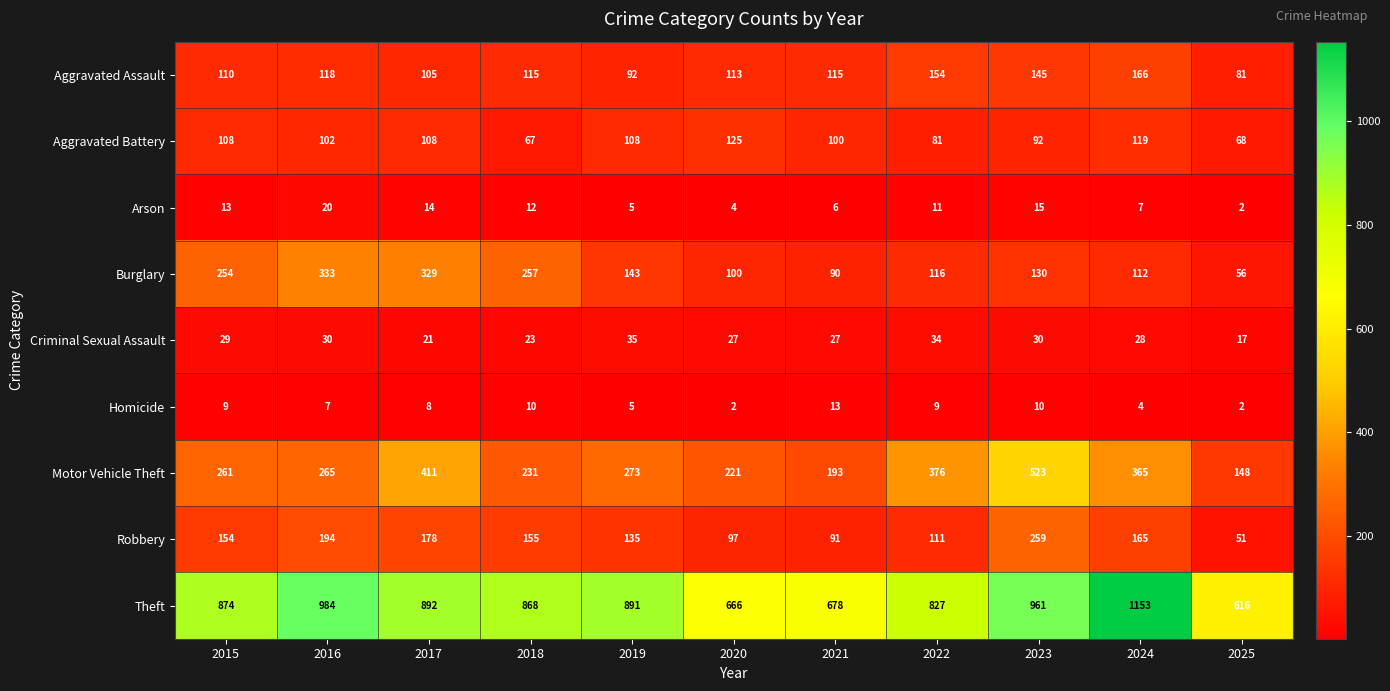

What is the spread (max minus min) of values at 2021?

672